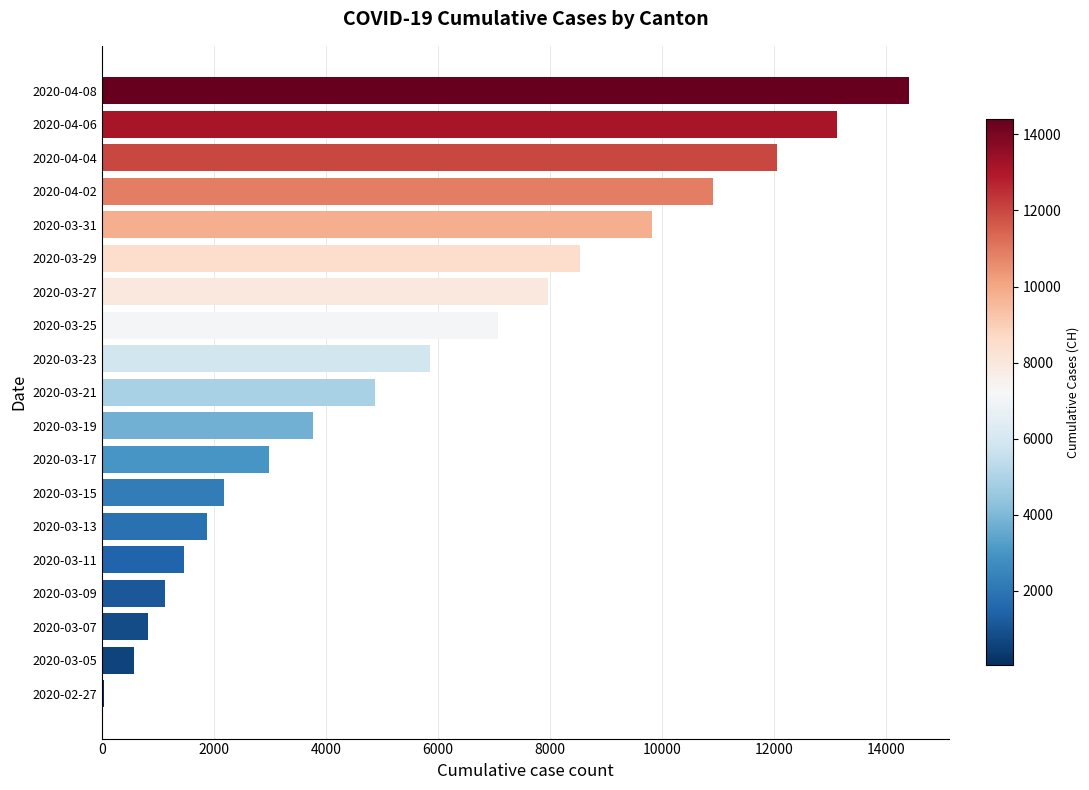

Does the chart contain stacked bars?

No